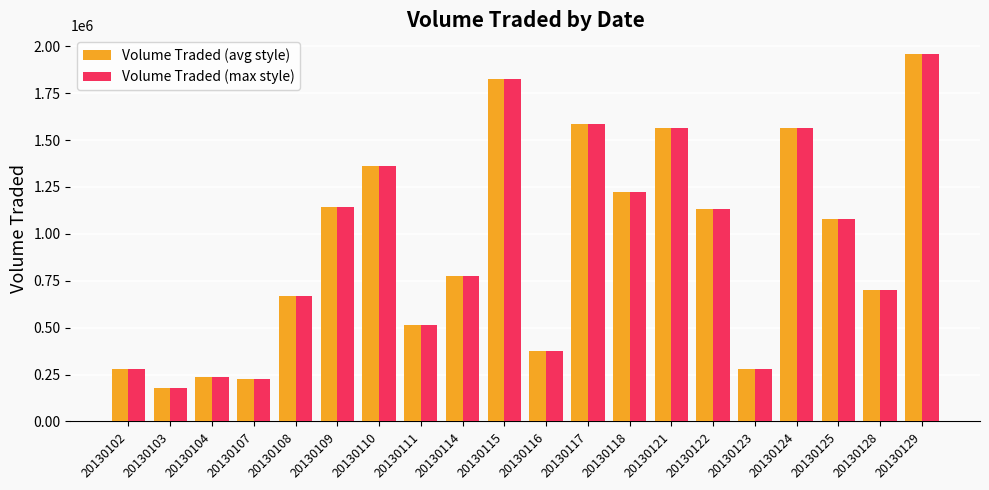

What is the sum of the Volume Traded (avg style) values at 20130111 and 20130125?

1591400